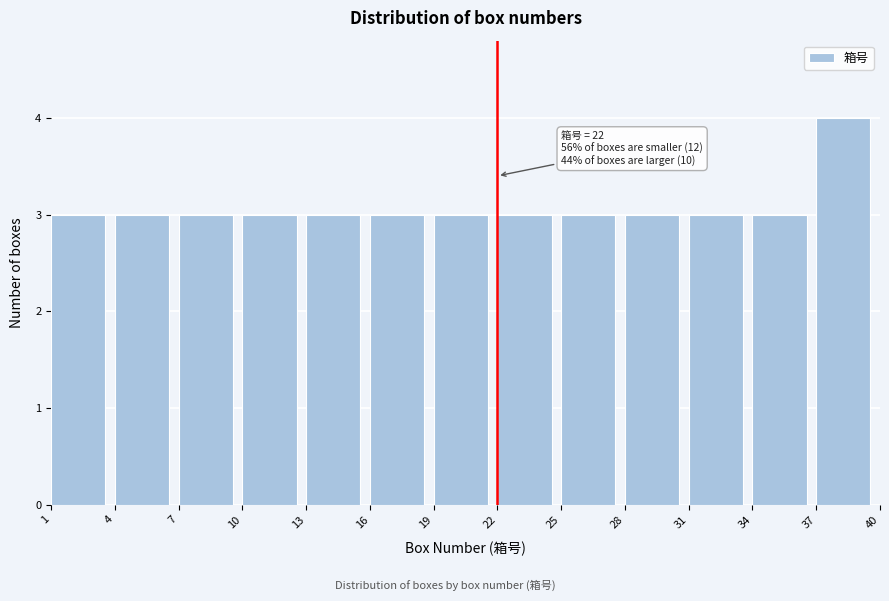

Over which range of the x-axis is the bar tallest?

37 to 40